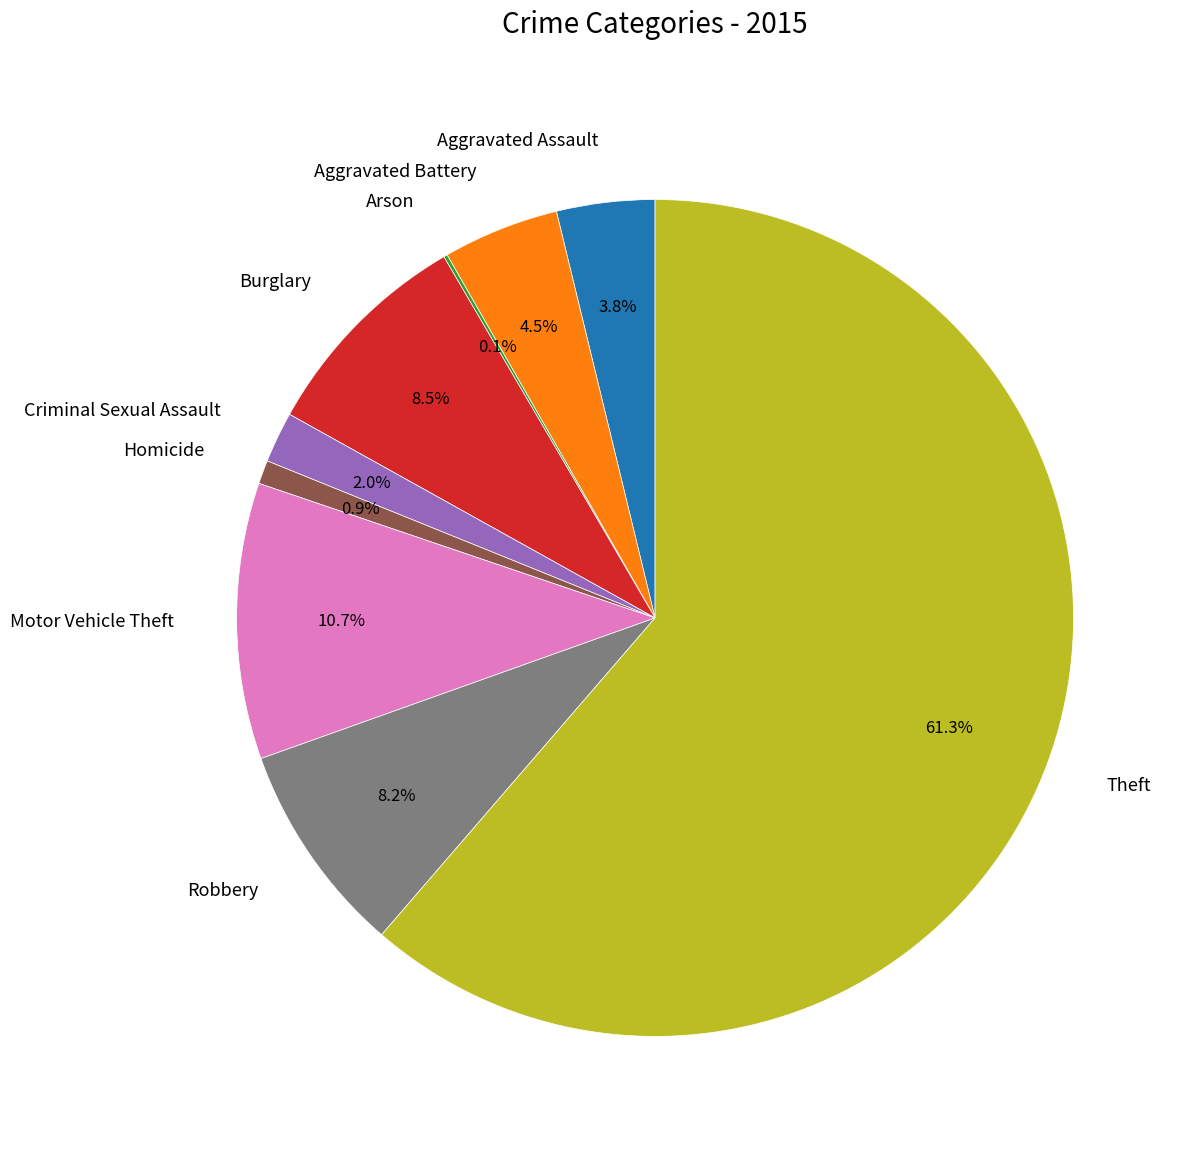

Which has a higher value, Motor Vehicle Theft or Aggravated Assault?

Motor Vehicle Theft